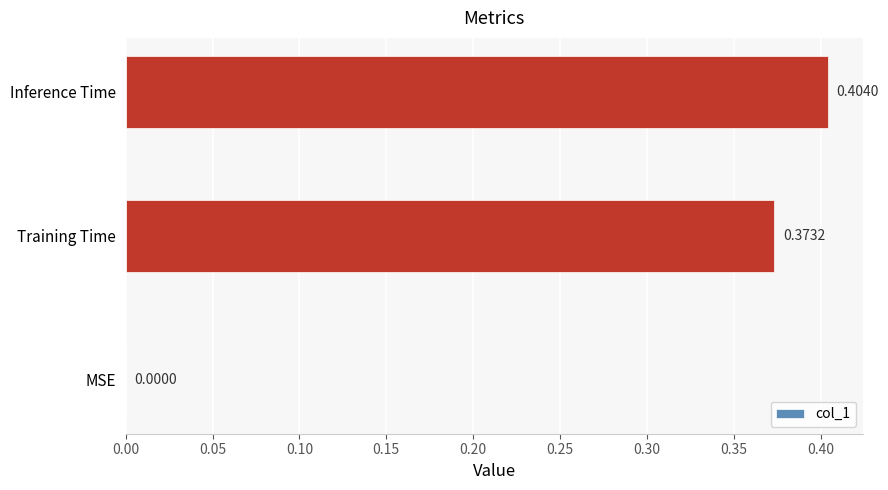

Count the values in the range 0 to 1.

3